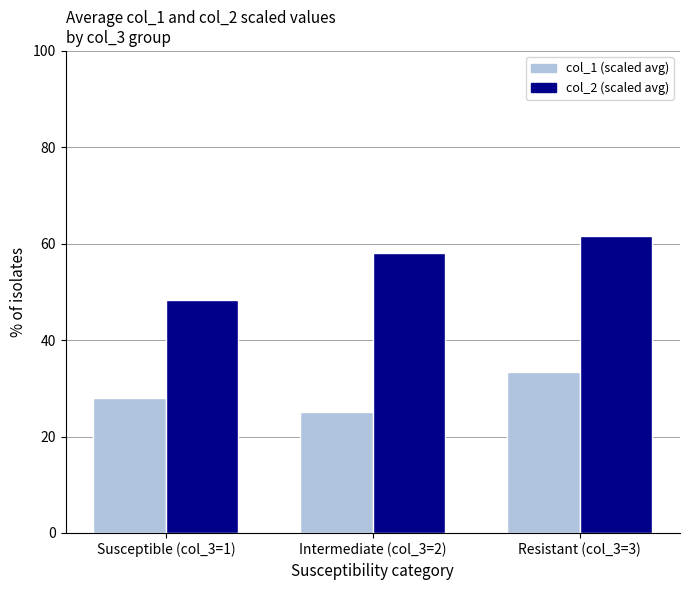

What is the label of the 3rd bar from the right?

Susceptible (col_3=1)